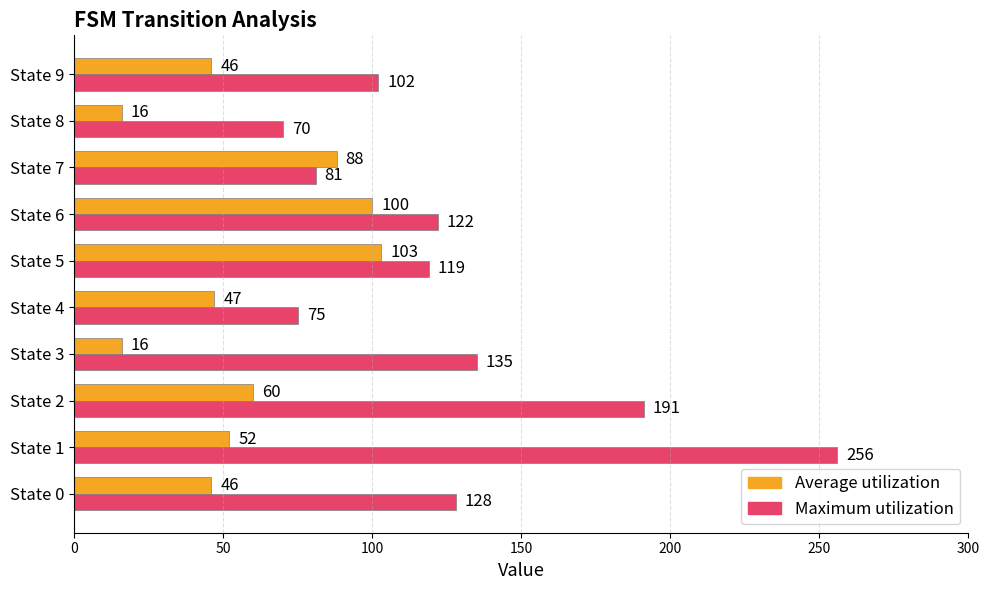

What is the approximate value of Maximum utilization at State 5, to the nearest 5?

120